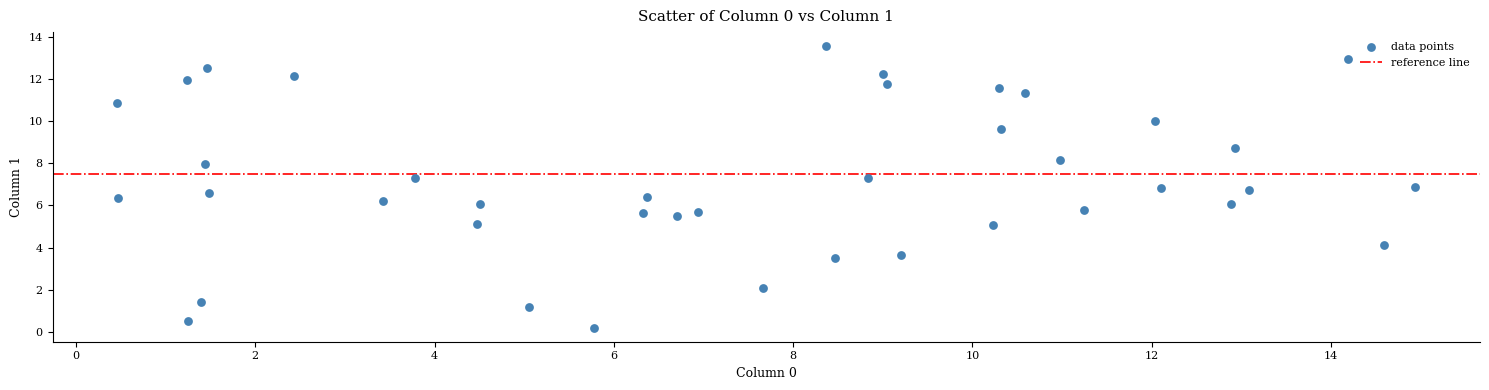

What is the range of Y values (max minus min)?

13.4